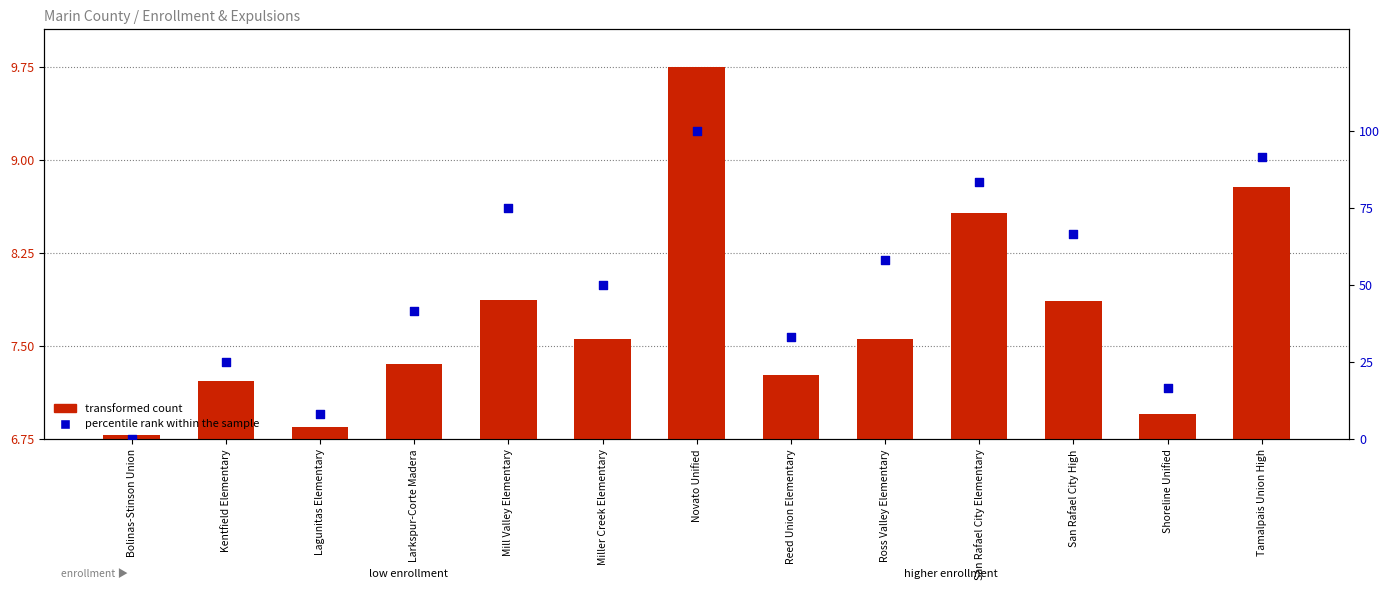

What are all the series names shown in the legend?

transformed count, percentile rank within the sample